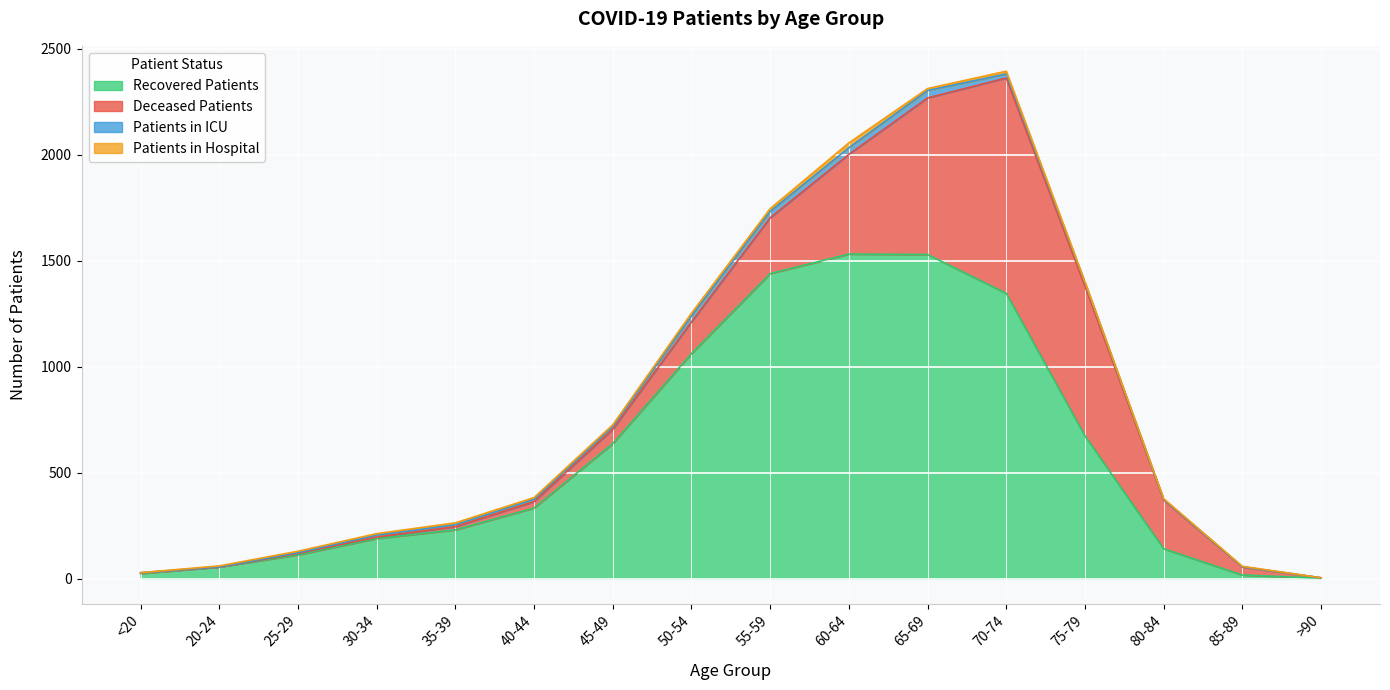

What position from the left is 60-64?

10